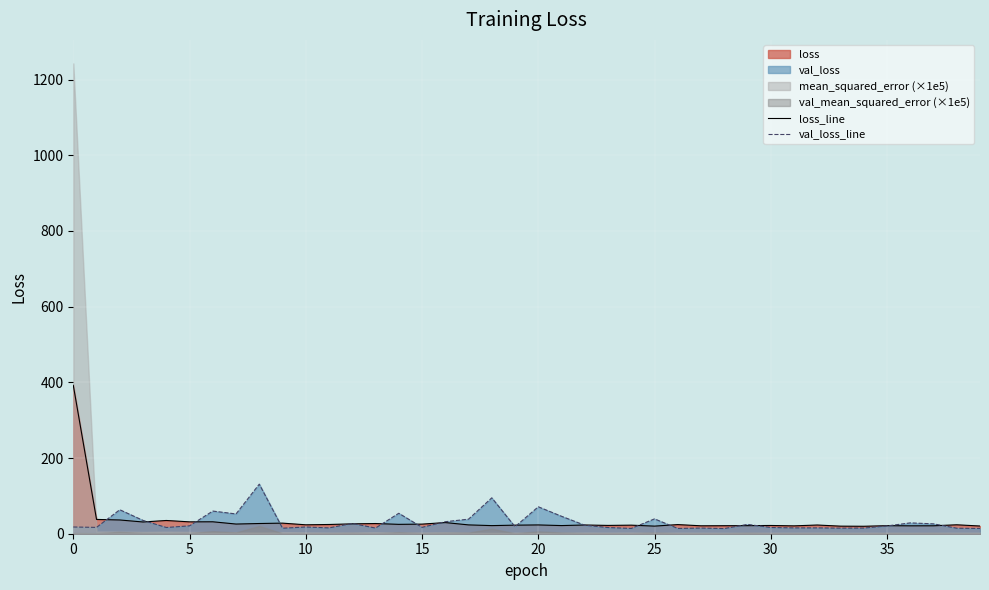

Which category has the lowest value in the loss_line series?

34